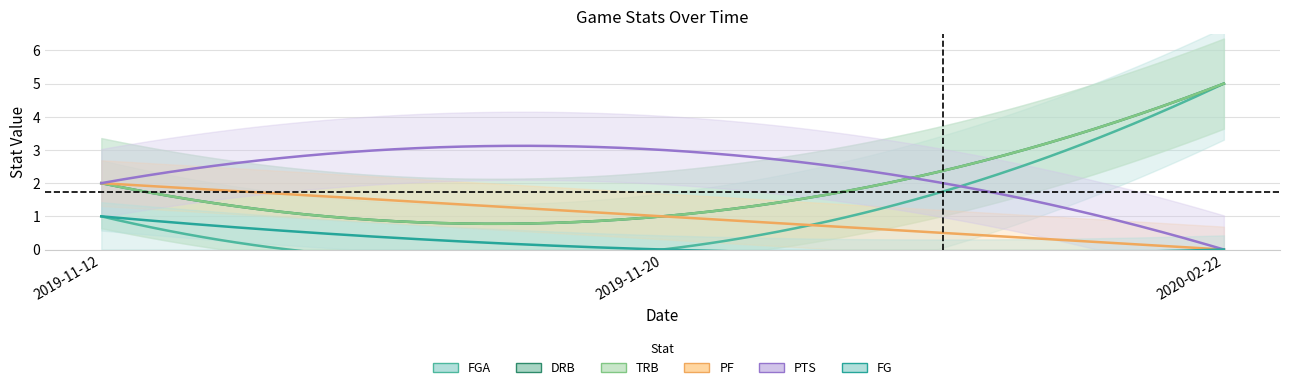

Reading left to right, what are all the values shown in this chart?

FGA: 2019-11-12=1	2019-11-20=0	2020-02-22=5
DRB: 2019-11-12=2	2019-11-20=1	2020-02-22=5
TRB: 2019-11-12=2	2019-11-20=1	2020-02-22=5
PF: 2019-11-12=2	2019-11-20=1	2020-02-22=0
PTS: 2019-11-12=2	2019-11-20=3	2020-02-22=0
FG: 2019-11-12=1	2019-11-20=0	2020-02-22=0